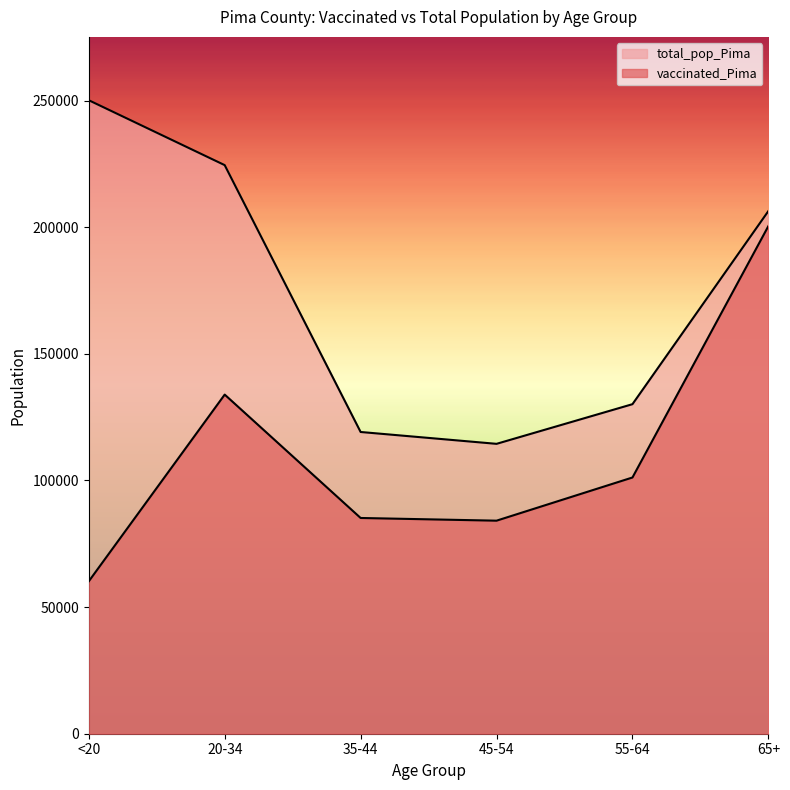

The total_pop_Pima series shows 192056 at 45-54. True or false?

False